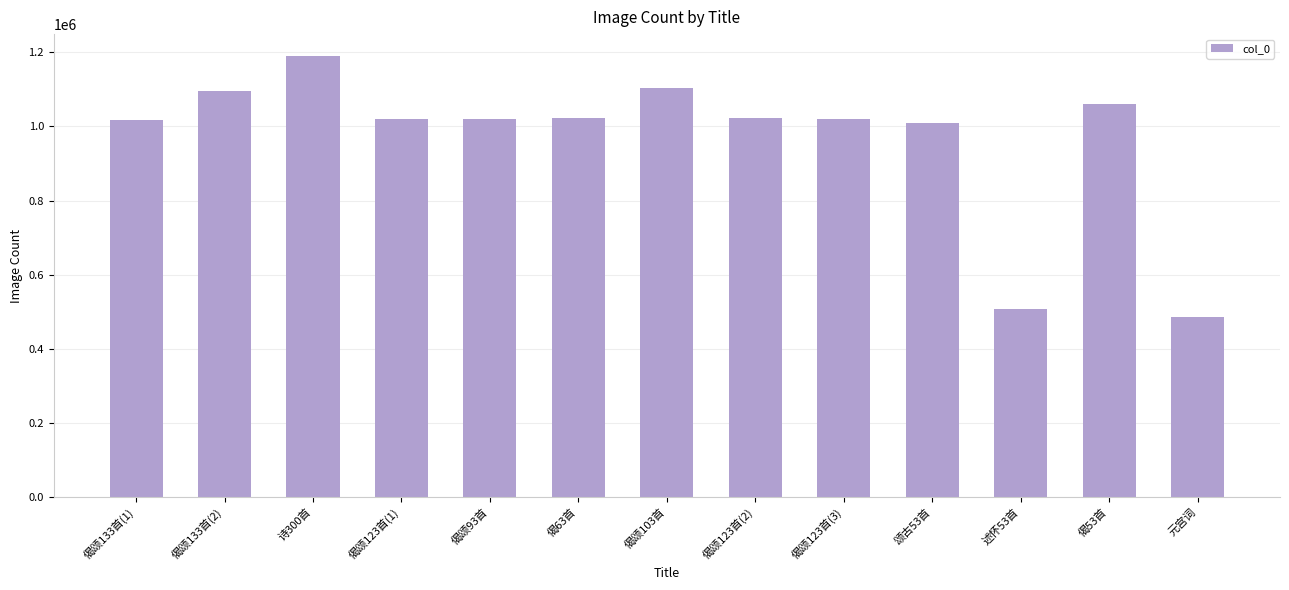

What is the sum of the values at 偈颂123首(3) and 偈颂133首(1)?

2037342